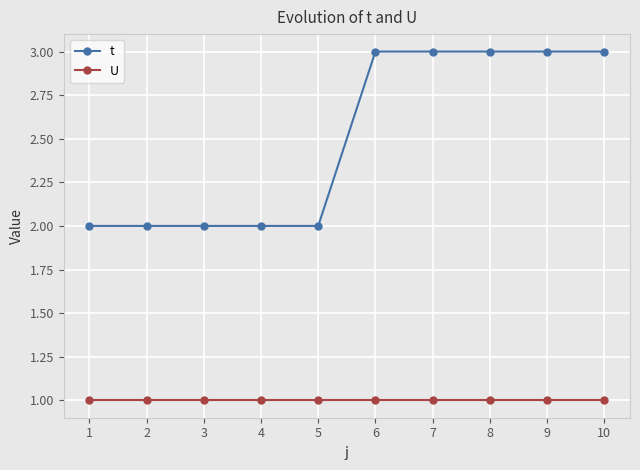

What is the difference between the maximum and minimum values in the t series?

1